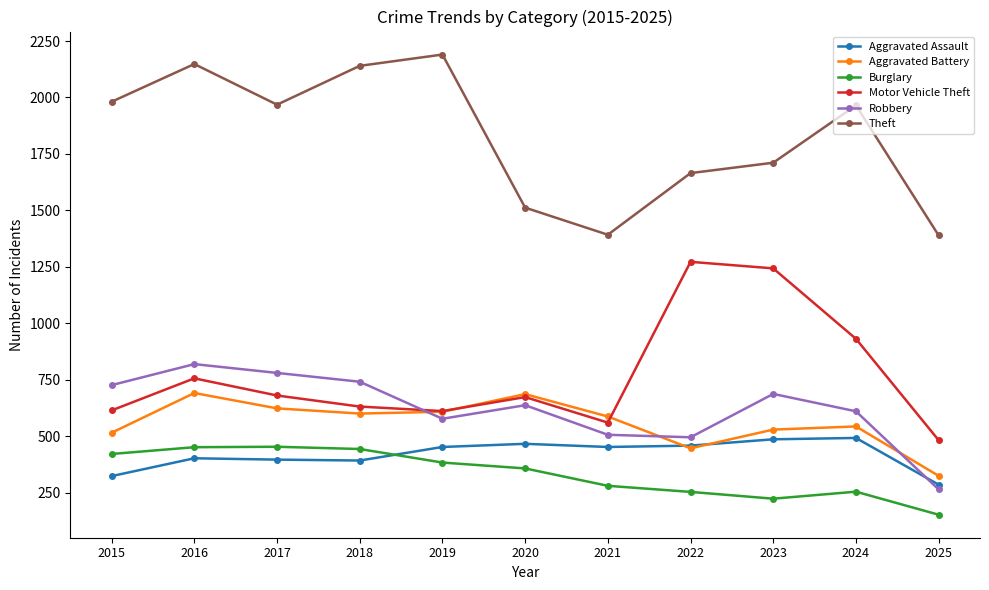

What is the difference between the Robbery values at 2016 and 2025?

555